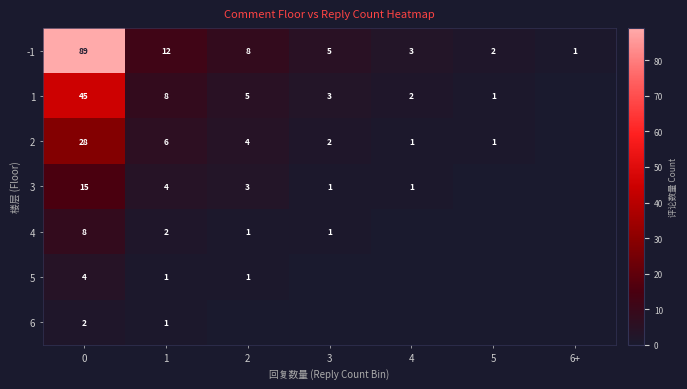

Rank the categories by 4 value from highest to lowest.

0, 1, 2, 3, 4, 5, 6+